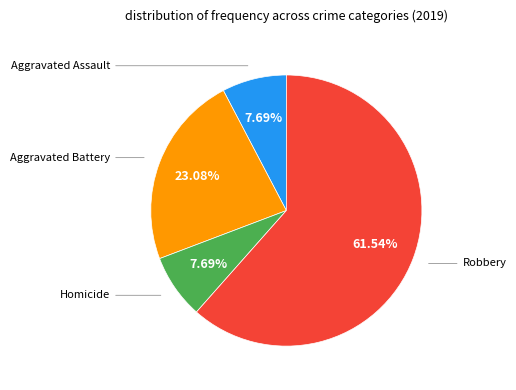

Is there a majority slice in this chart?

Yes